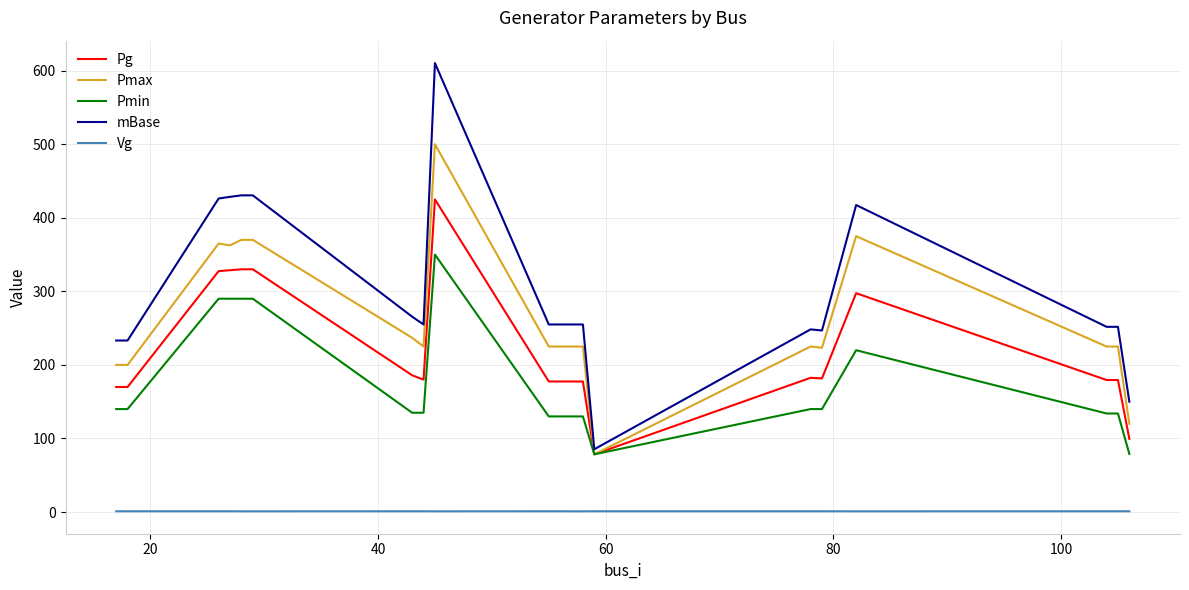

List the series in order of their peak value, highest first.

mBase, Pmax, Pg, Pmin, Vg